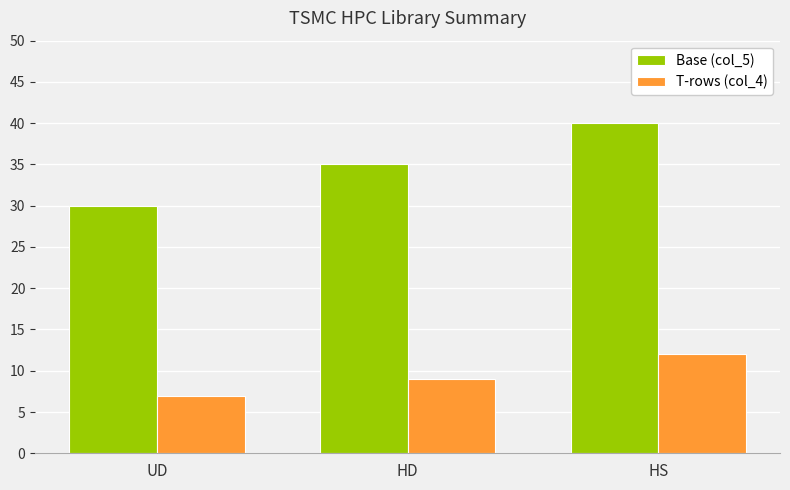

Is the value of Base (col_5) at UD greater than the value of T-rows (col_4) at HD?

Yes